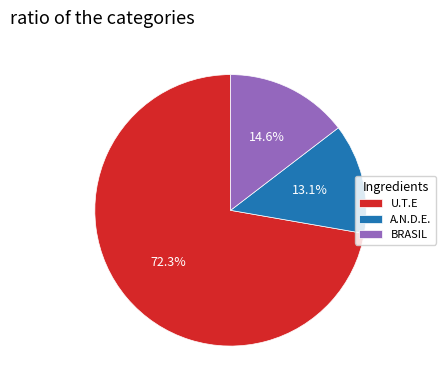

Count the number of slices in the pie.

3